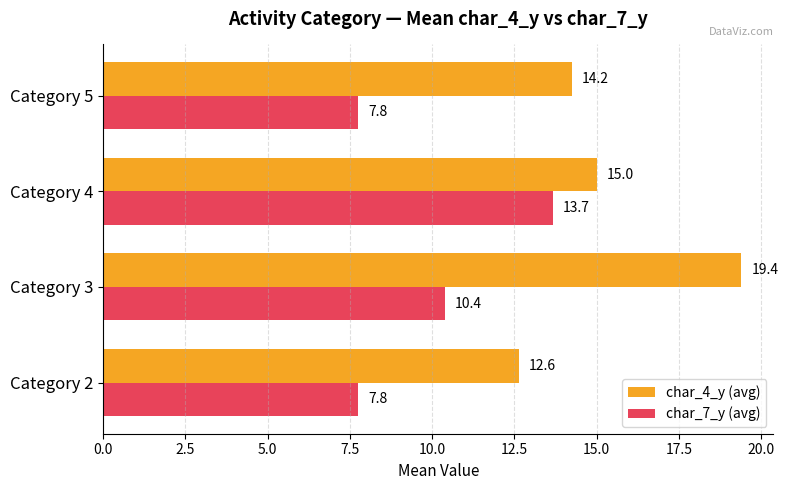

At which label does char_4_y (avg) reach its minimum?

Category 2